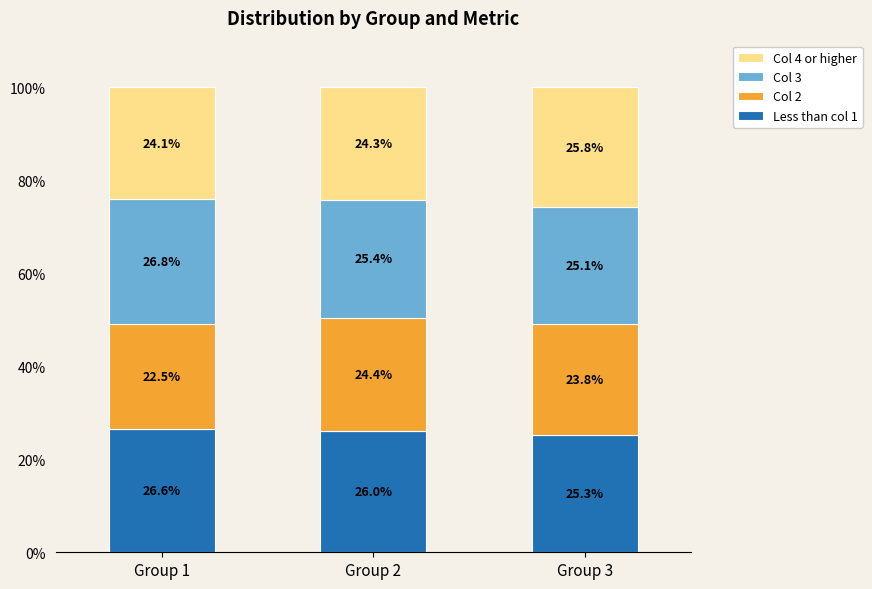

The Less than col 1 series shows 43.6 at Group 2. True or false?

False